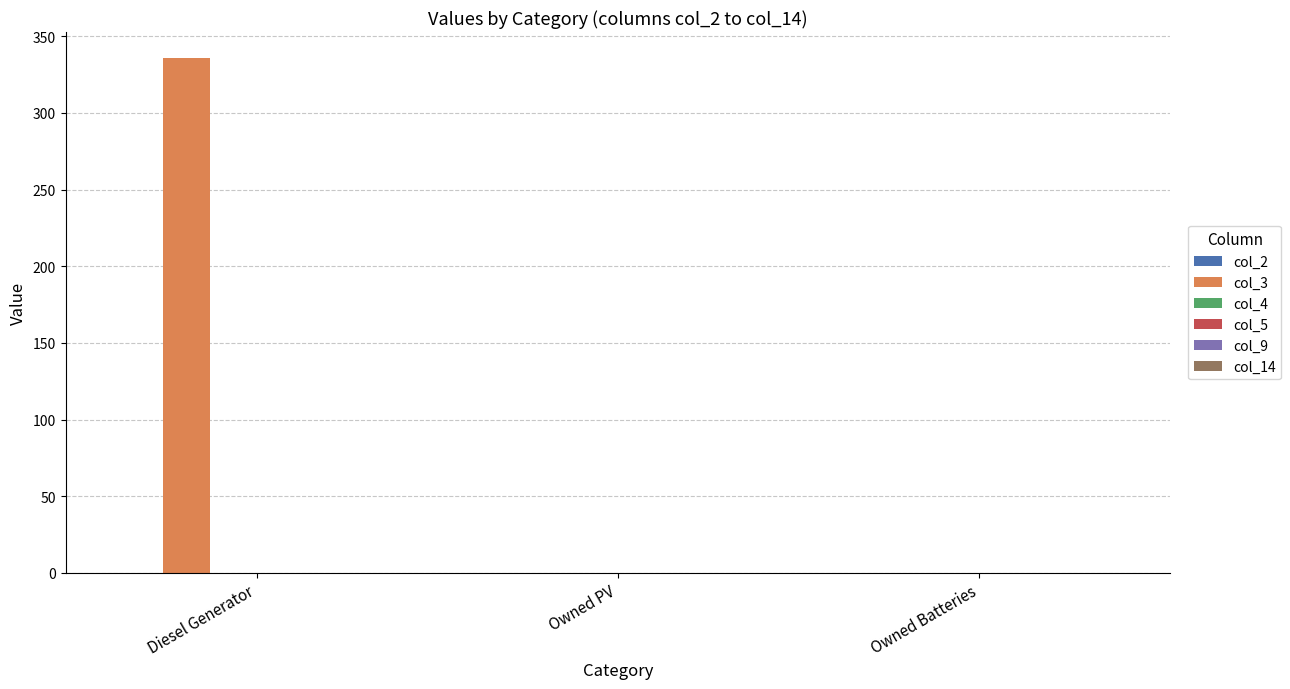

What is the maximum value shown in the chart?

336